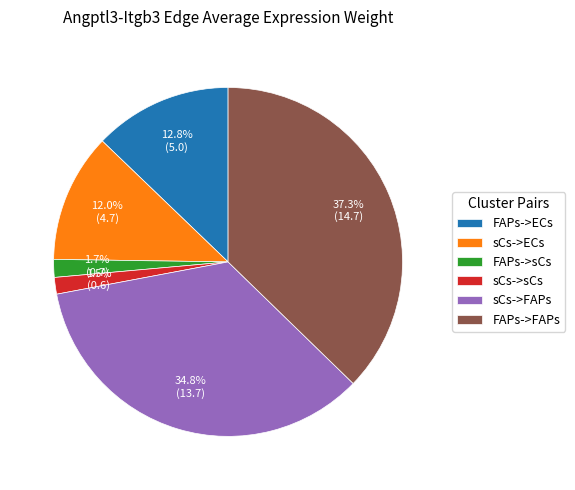

Between FAPs->FAPs and FAPs->sCs, which is larger?

FAPs->FAPs